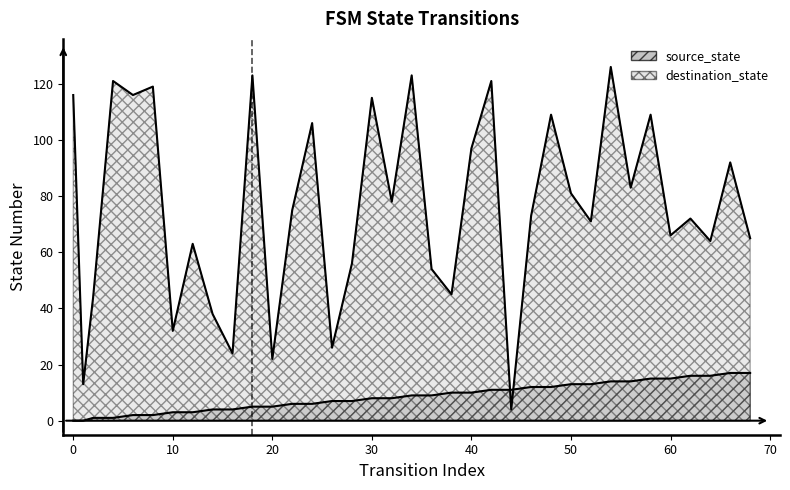

Reading left to right, transcribe all the data shown in this chart.

source_state: 0=0	1=0	2=1	4=1	6=2	8=2	10=3	12=3	14=4	16=4	18=5	20=5	22=6	24=6	26=7	28=7	30=8	32=8	34=9	36=9	38=10	40=10	42=11	44=11	46=12	48=12	50=13	52=13	54=14	56=14	58=15	60=15	62=16	64=16	66=17	68=17
destination_state: 0=116	1=13	2=44	4=121	6=116	8=119	10=32	12=63	14=38	16=24	18=123	20=22	22=75	24=106	26=26	28=56	30=115	32=78	34=123	36=54	38=45	40=97	42=121	44=4	46=73	48=109	50=81	52=71	54=126	56=83	58=109	60=66	62=72	64=64	66=92	68=65